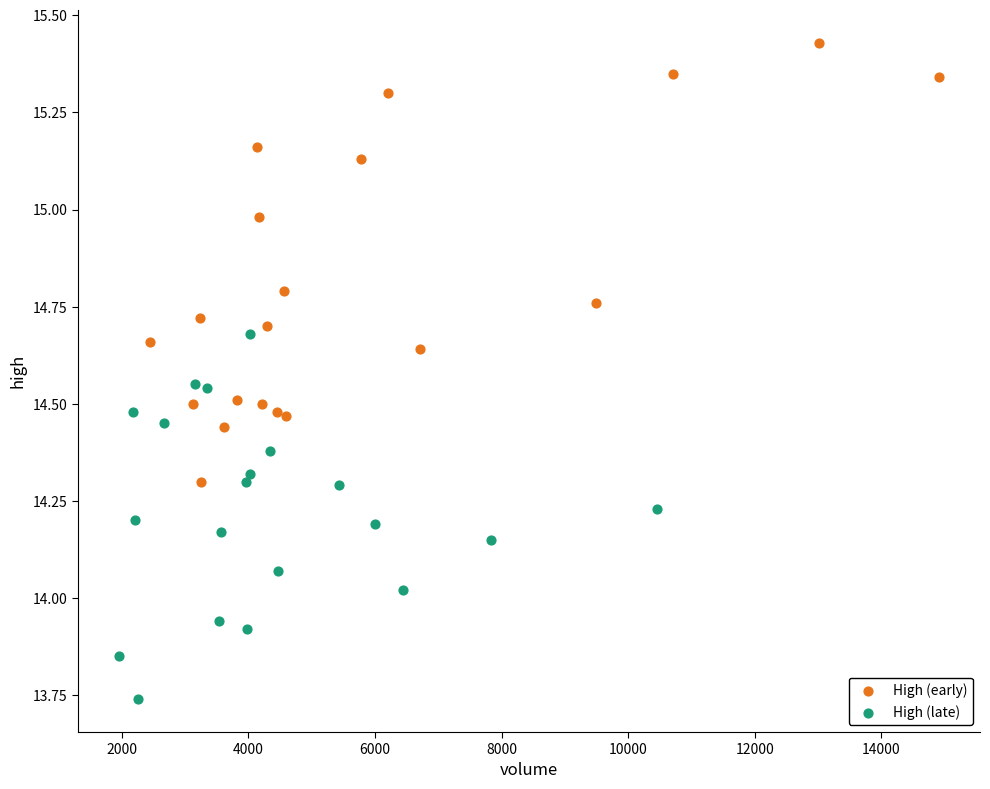

Which series has the widest spread of Y values?

High (early)